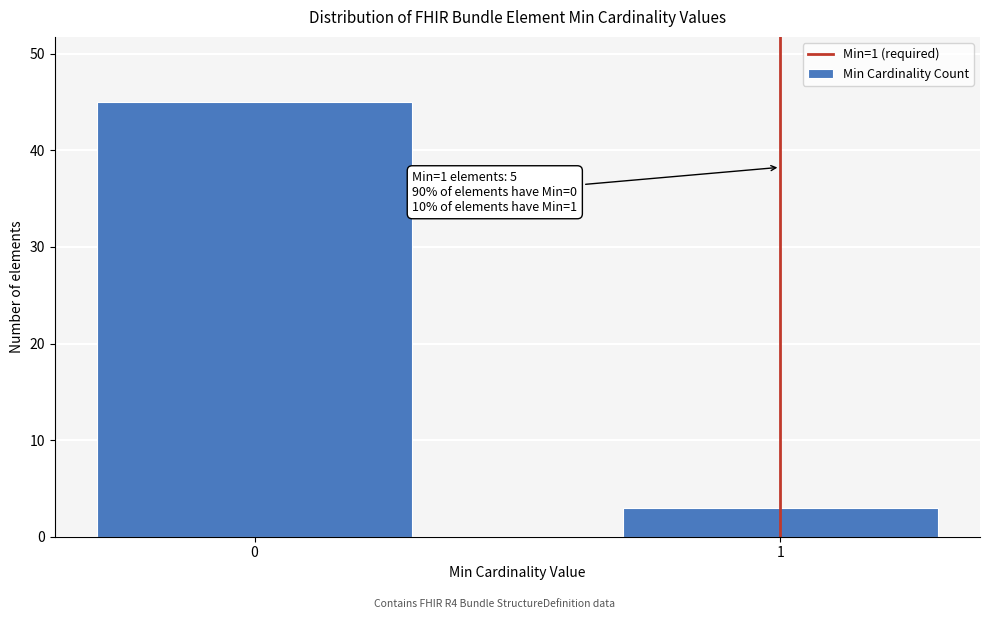

Reading left to right, list all the values displayed in this chart.

0=45	1=3